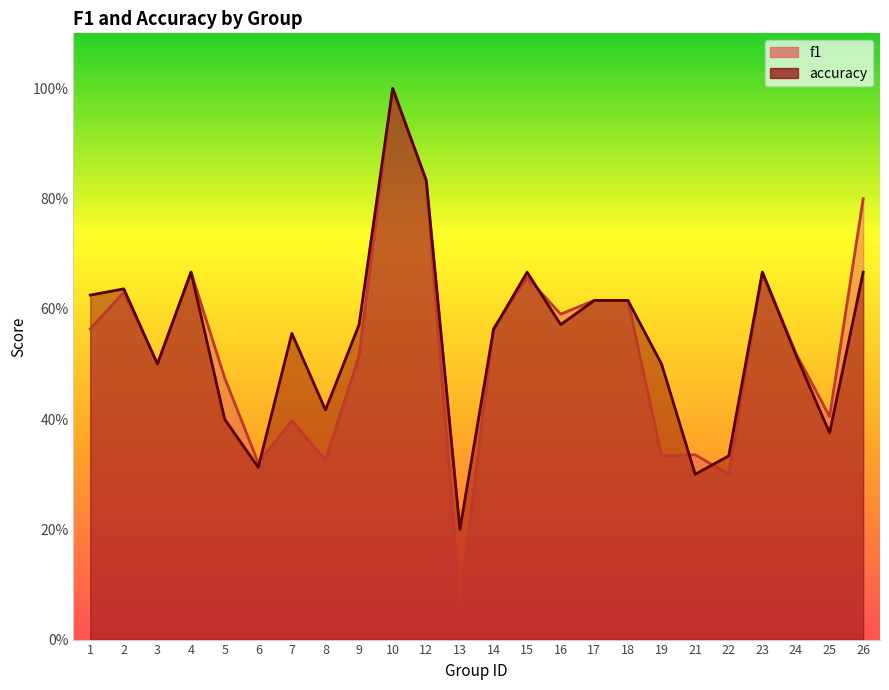

How many lines are shown in the chart?

2